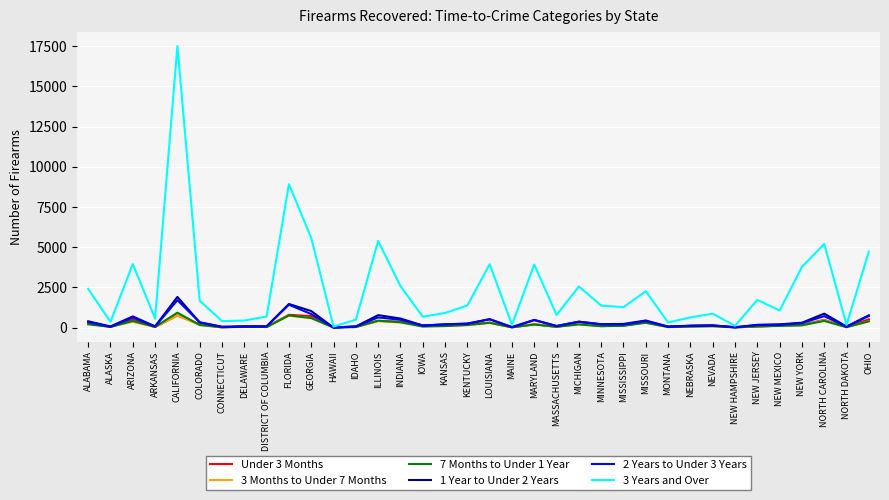

Which label corresponds to the largest value in the chart?

CALIFORNIA